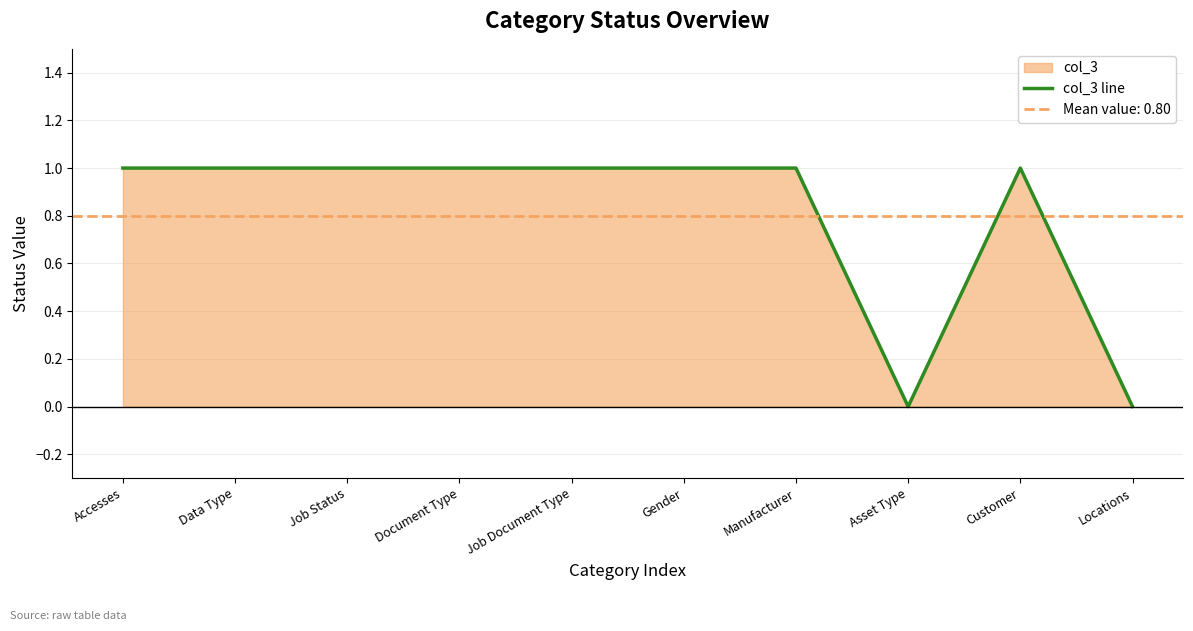

What is the difference between the values at Locations and Customer?

1